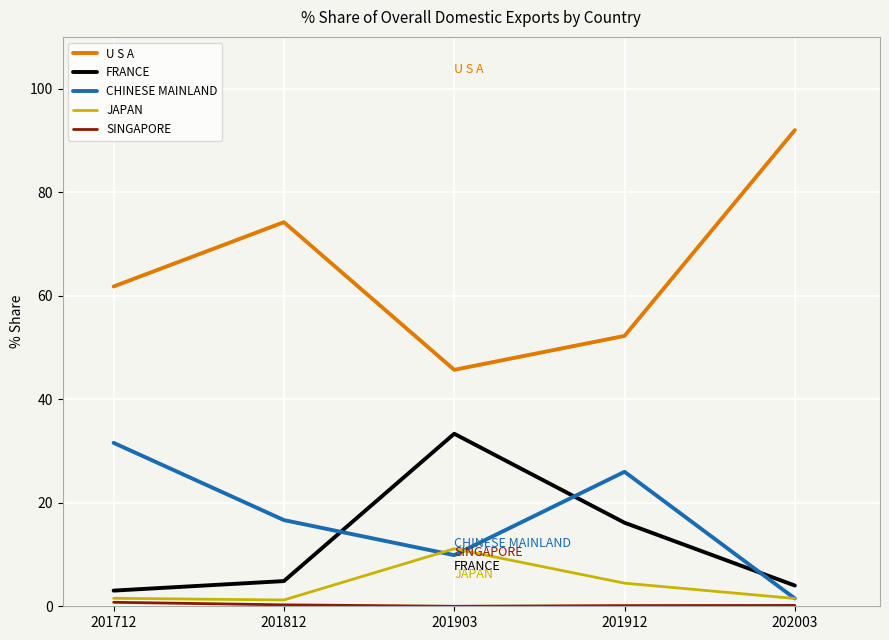

Which series has the largest range (max minus min)?

U S A